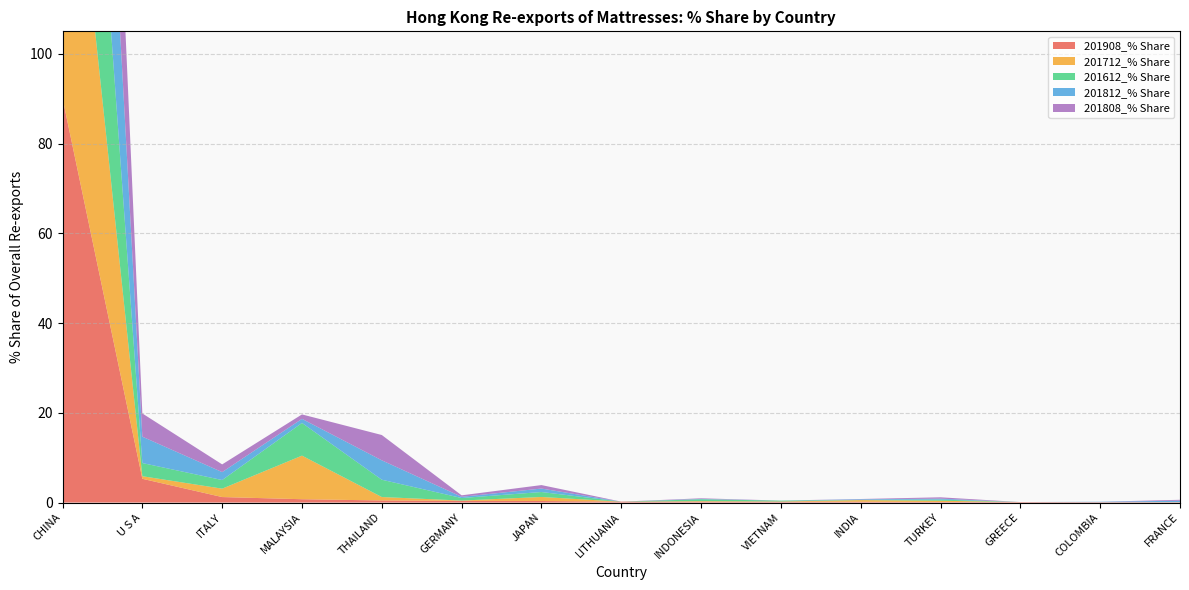

Reading left to right, list all the values displayed in this chart.

201908_% Share: CHINA=90.1	U S A=5.3	ITALY=1.2	MALAYSIA=0.7	THAILAND=0.5	GERMANY=0.4	JAPAN=0.3	LITHUANIA=0.2	INDONESIA=0.2	VIETNAM=0.2	INDIA=0.2	TURKEY=0.1	GREECE=0.1	COLOMBIA=0.1	FRANCE=0.1
201712_% Share: CHINA=83.3	U S A=0.6	ITALY=1.9	MALAYSIA=9.7	THAILAND=0.8	GERMANY=0.1	JAPAN=0.9	LITHUANIA=0.0	INDONESIA=0.1	VIETNAM=0.1	INDIA=0.4	TURKEY=0.3	GREECE=0.0	COLOMBIA=0.0	FRANCE=0.0
201612_% Share: CHINA=80.7	U S A=2.9	ITALY=1.9	MALAYSIA=7.3	THAILAND=3.9	GERMANY=0.6	JAPAN=1.1	LITHUANIA=0.0	INDONESIA=0.4	VIETNAM=0.2	INDIA=0.0	TURKEY=0.3	GREECE=0.0	COLOMBIA=0.0	FRANCE=0.0
201812_% Share: CHINA=84.0	U S A=5.9	ITALY=1.8	MALAYSIA=0.9	THAILAND=4.3	GERMANY=0.3	JAPAN=0.8	LITHUANIA=0.0	INDONESIA=0.1	VIETNAM=0.0	INDIA=0.1	TURKEY=0.2	GREECE=0.0	COLOMBIA=0.1	FRANCE=0.3
201808_% Share: CHINA=83.9	U S A=5.2	ITALY=1.7	MALAYSIA=1.0	THAILAND=5.6	GERMANY=0.3	JAPAN=0.8	LITHUANIA=0.0	INDONESIA=0.1	VIETNAM=0.0	INDIA=0.1	TURKEY=0.3	GREECE=0.0	COLOMBIA=0.0	FRANCE=0.2